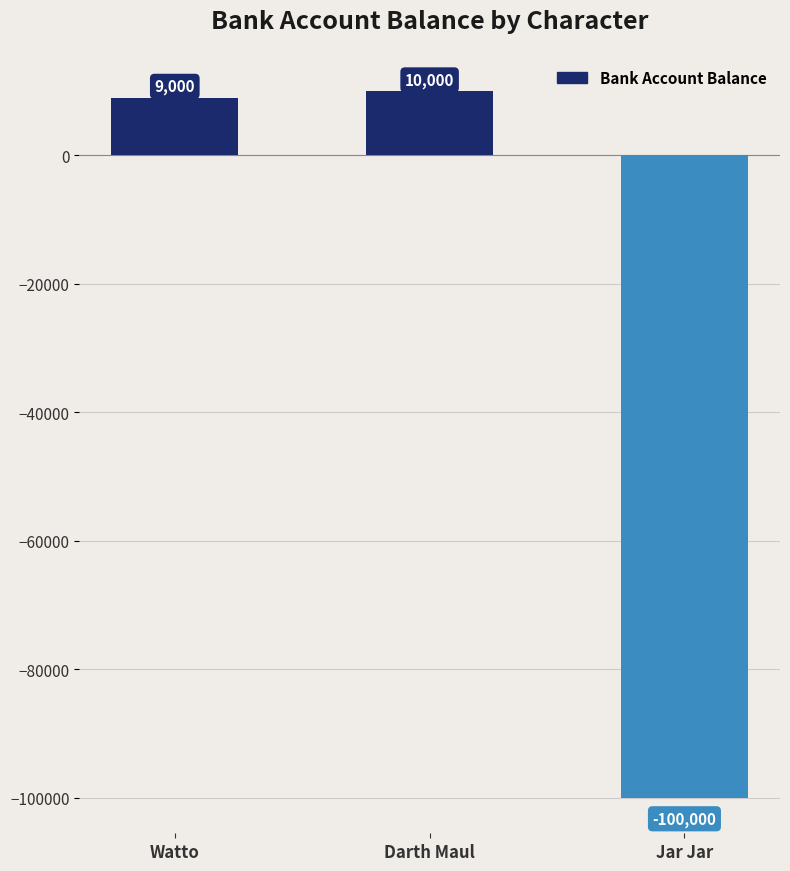

Rank the categories by value from highest to lowest.

Darth Maul, Watto, Jar Jar